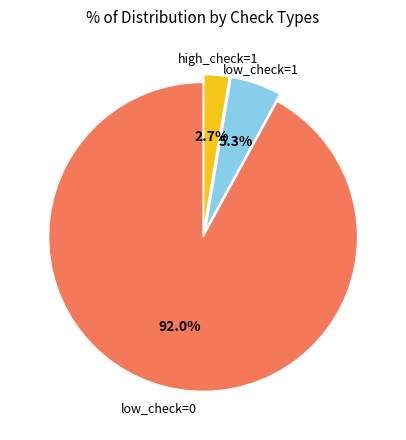

Between low_check=0 and high_check=1, which is larger?

low_check=0